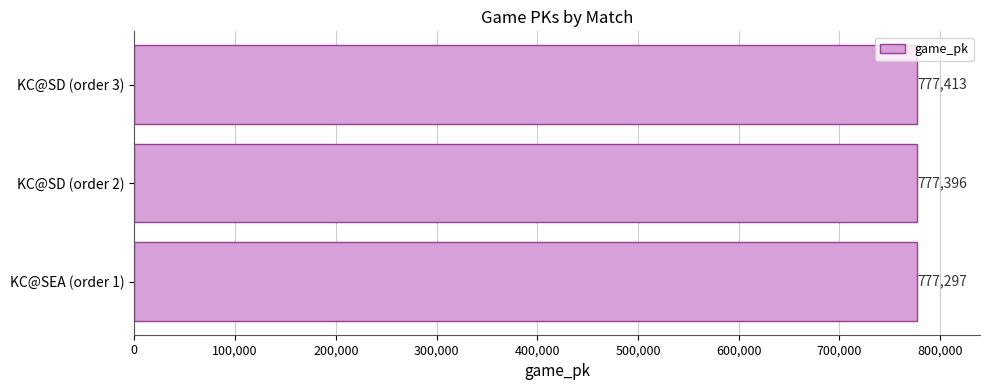

How many values are between 777297 and 777413?

3